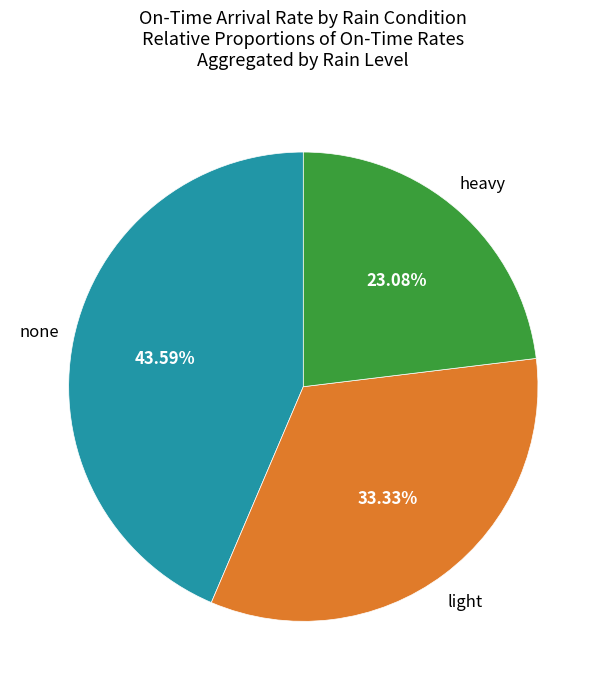

Is there any slice that represents more than half of the pie?

No